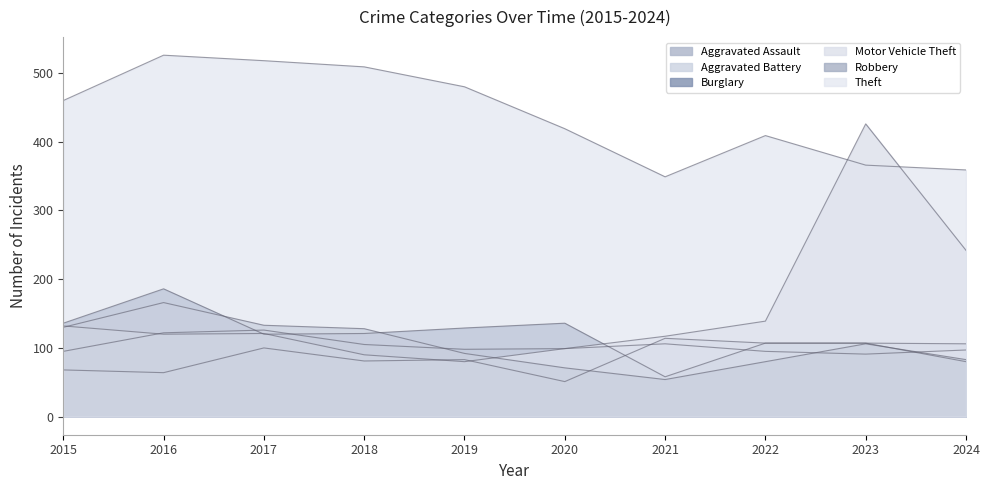

List the labels in order of Robbery value, largest first.

2016, 2017, 2015, 2018, 2023, 2019, 2024, 2022, 2020, 2021